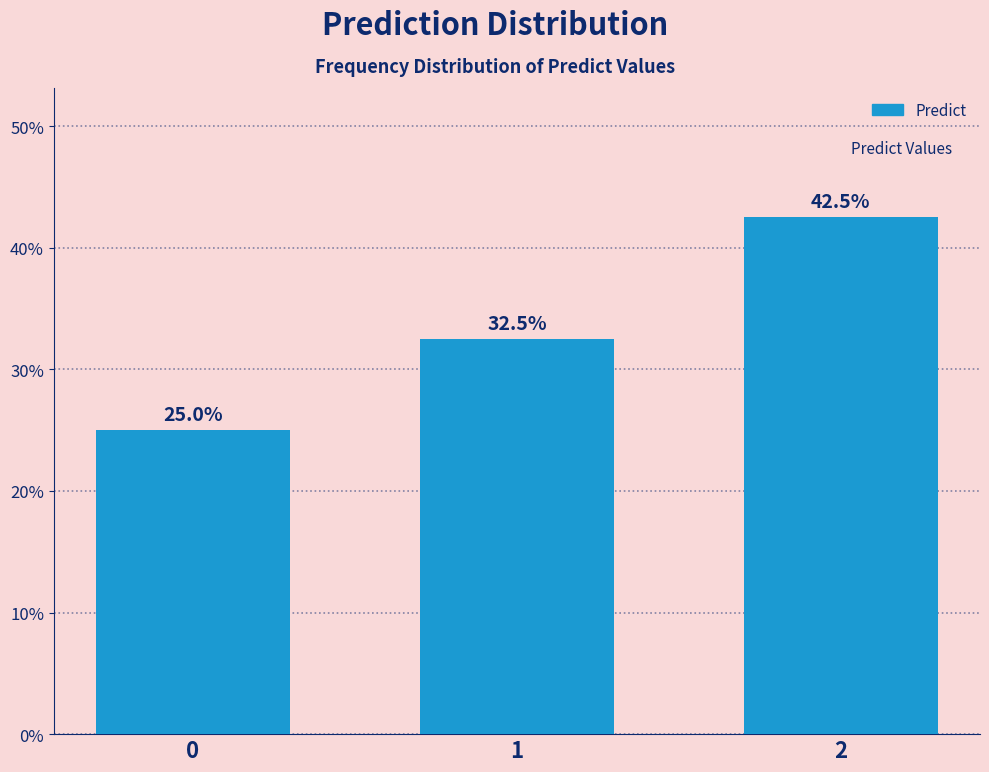

Reading left to right, extract all data points from this chart.

25.0	32.5	42.5